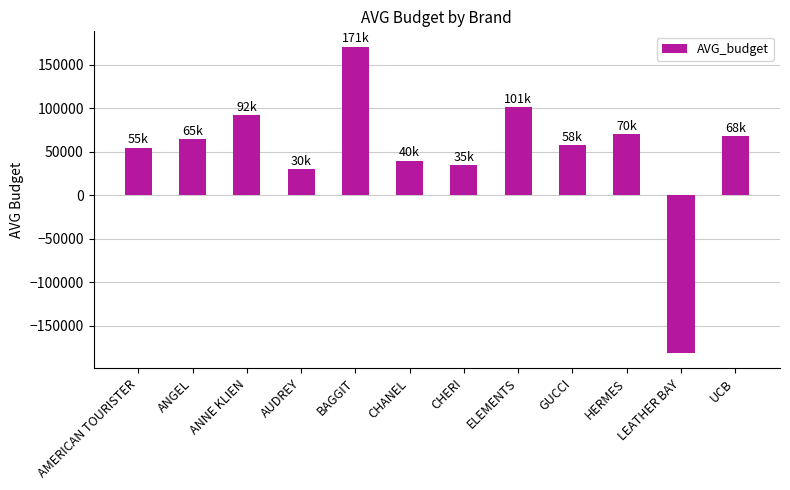

How many values are below 65000?

6